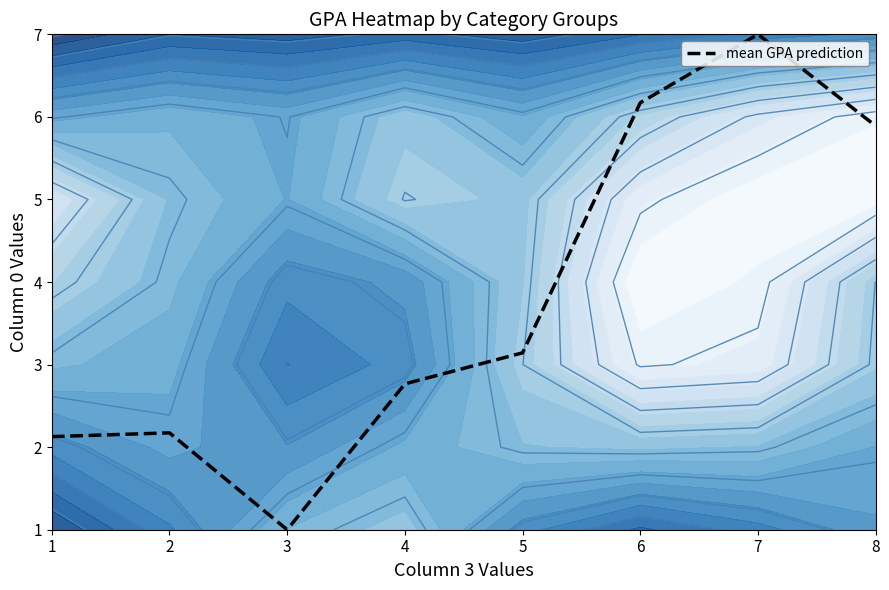

Reading left to right, extract all data points from this chart.

1=2.1	2=2.2	3=1.0	4=2.8	5=3.1	6=6.2	7=7.0	8=5.9